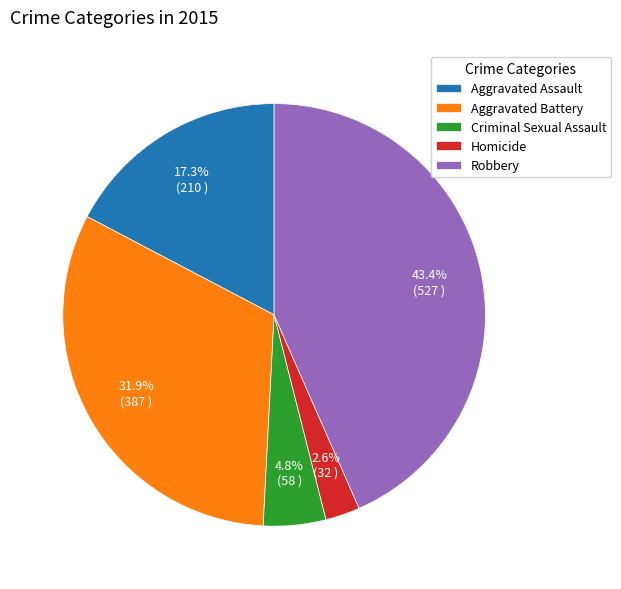

Is Aggravated Assault the majority of the pie?

No